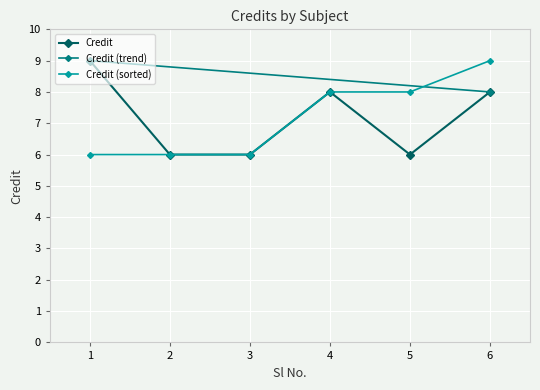

Reading right to left, list all the values displayed in this chart.

8	6	8	6	6	9